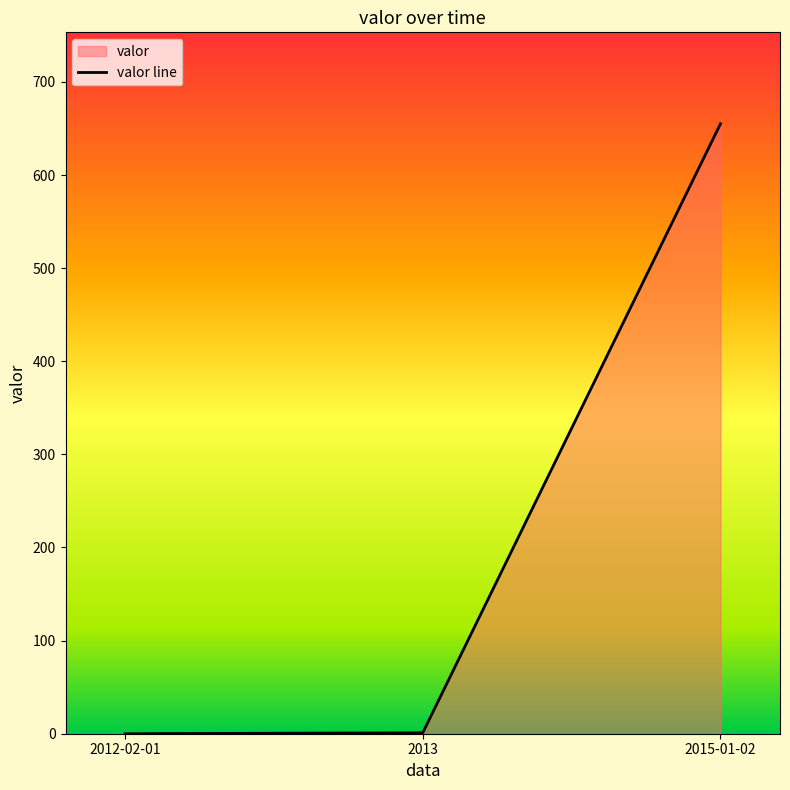

Reading right to left, what are all the values shown in this chart?

2015-01-02=655	2013=1	2012-02-01=0